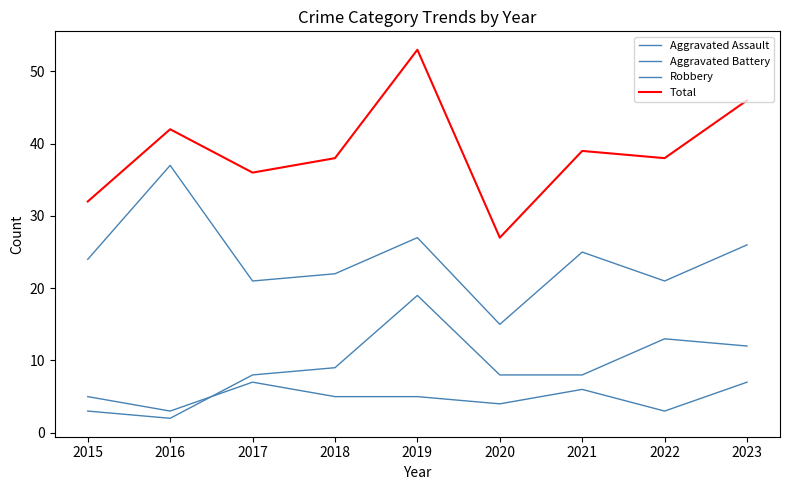

Reading right to left, transcribe all the data shown in this chart.

Aggravated Assault: 2023=7	2022=3	2021=6	2020=4	2019=5	2018=5	2017=7	2016=3	2015=5
Aggravated Battery: 2023=12	2022=13	2021=8	2020=8	2019=19	2018=9	2017=8	2016=2	2015=3
Robbery: 2023=26	2022=21	2021=25	2020=15	2019=27	2018=22	2017=21	2016=37	2015=24
Total: 2023=46	2022=38	2021=39	2020=27	2019=53	2018=38	2017=36	2016=42	2015=32